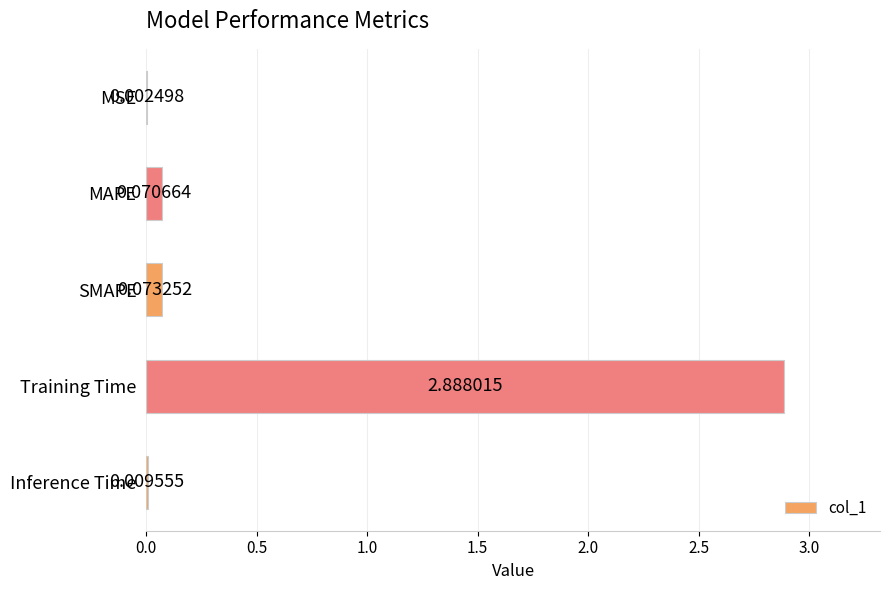

At which label is the value closest to 1?

SMAPE